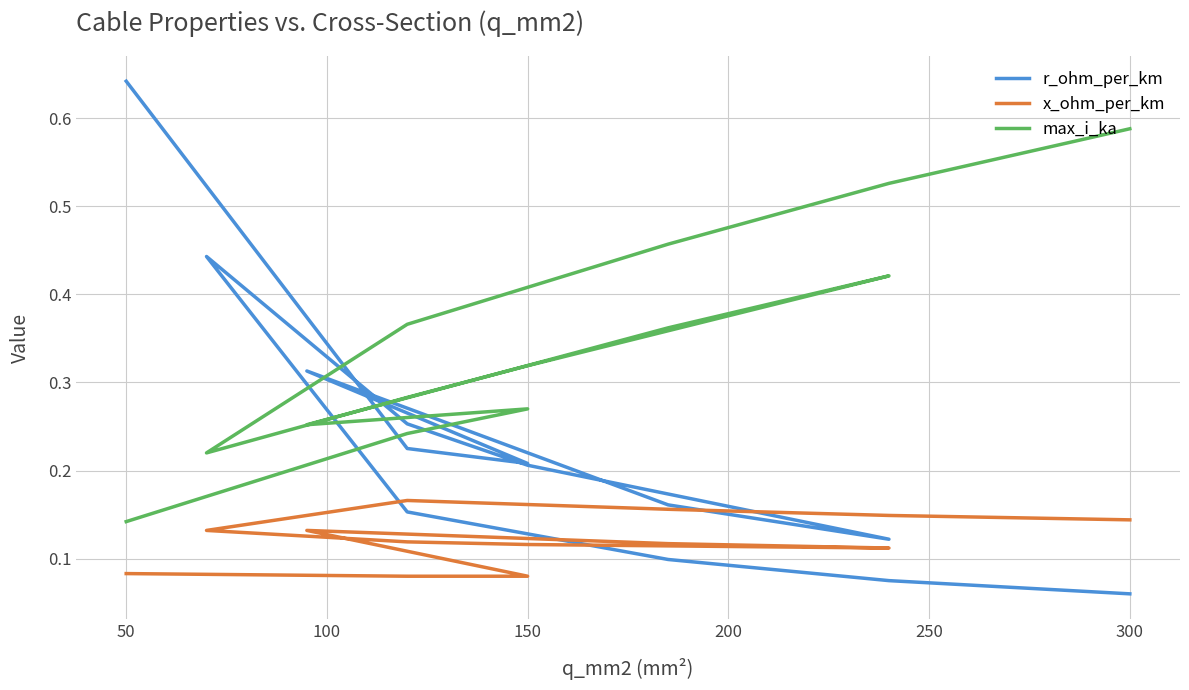

What is the sum of all max_i_ka values?

4.4